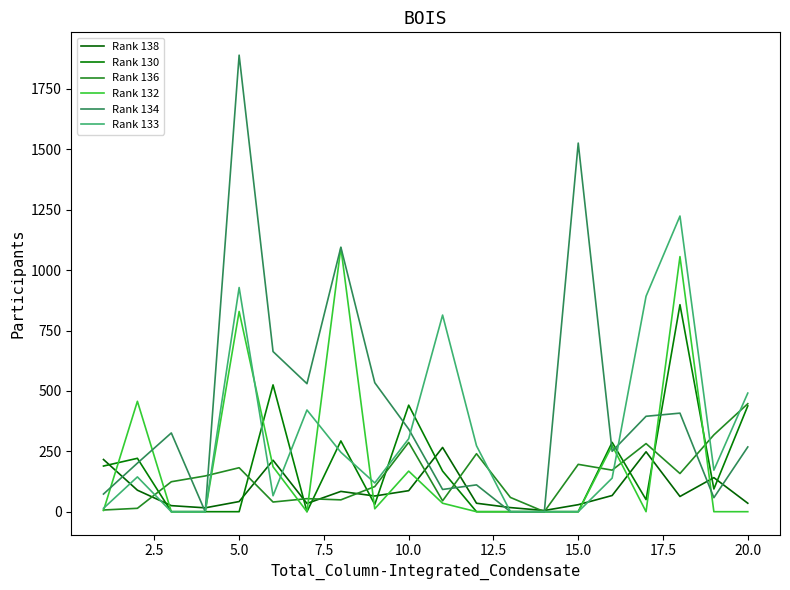

What are all the series names shown in the legend?

Rank 138, Rank 130, Rank 136, Rank 132, Rank 134, Rank 133